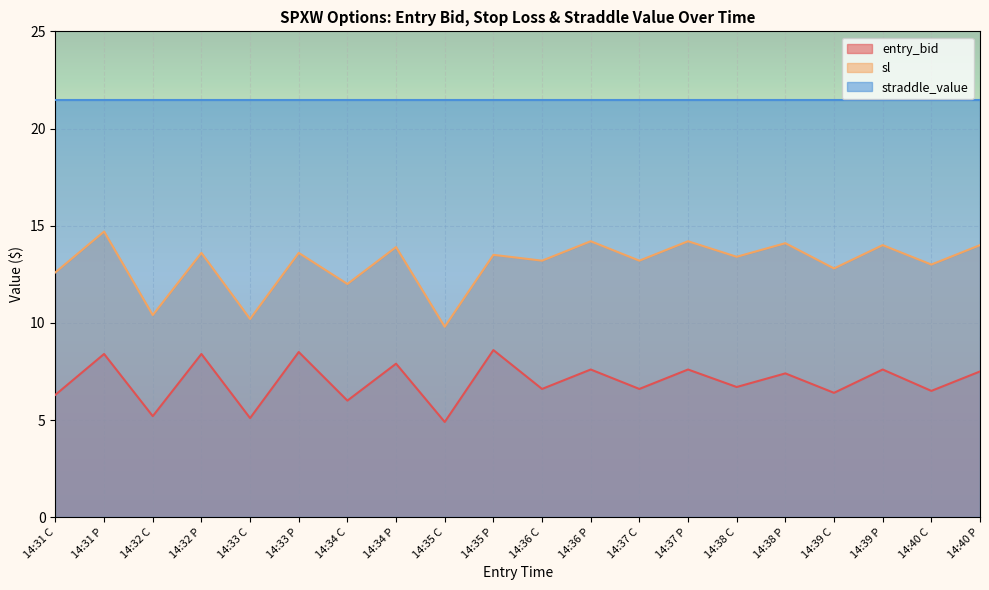

What is the label of the 3rd point from the right?

14:39 P